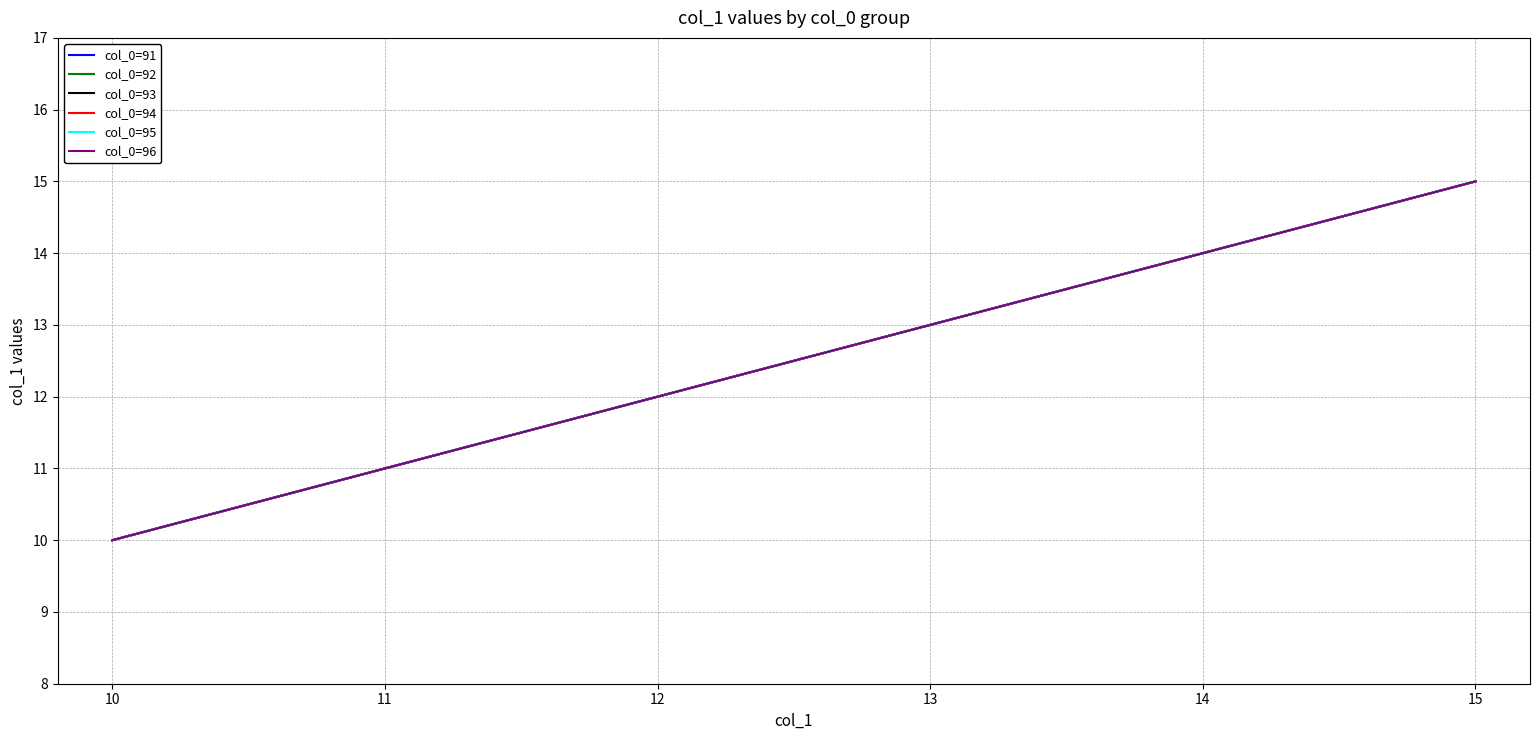

The value of col_0=94 at 11 is 16. True or false?

False